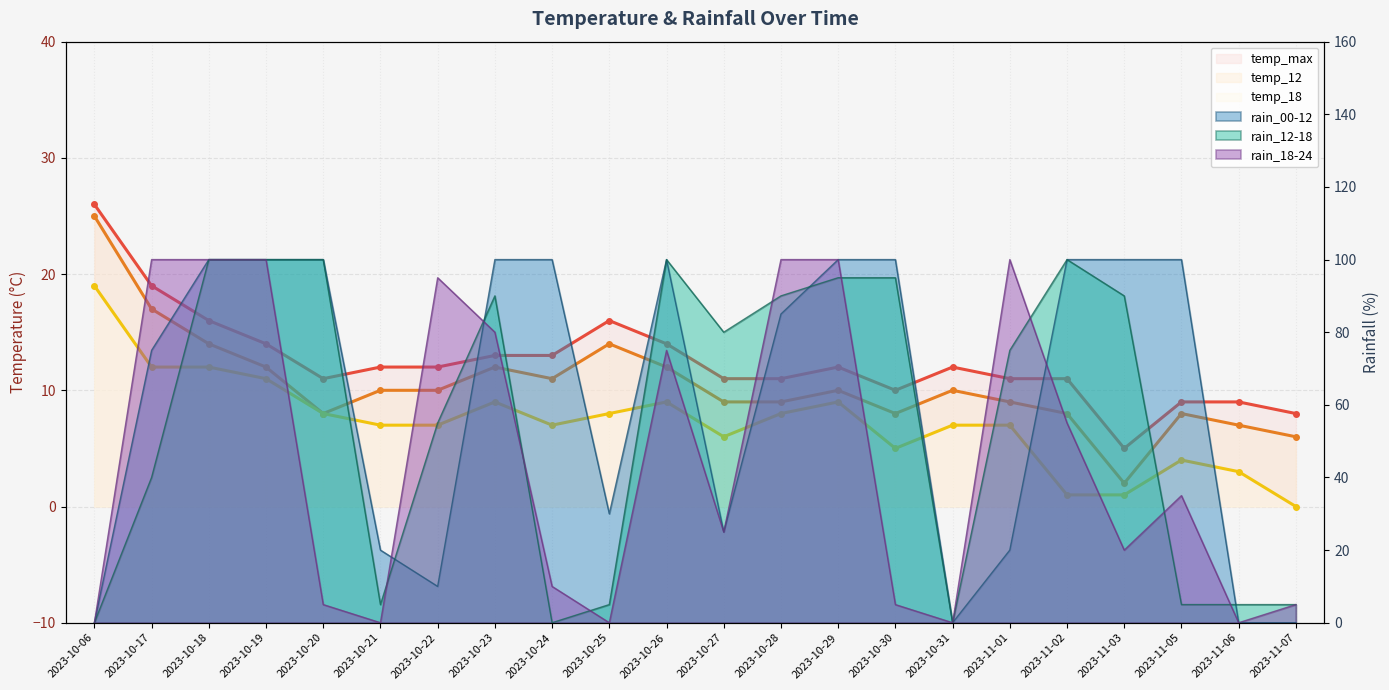

What is the value of the rain_18-24 point at the 15th from the left?

5